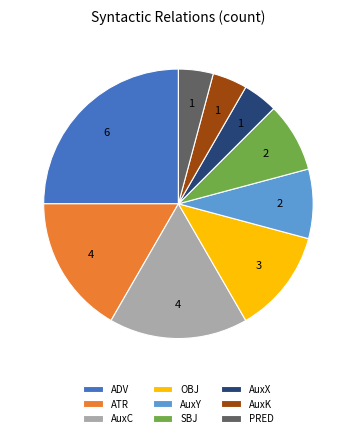

Count the number of slices in the pie.

9